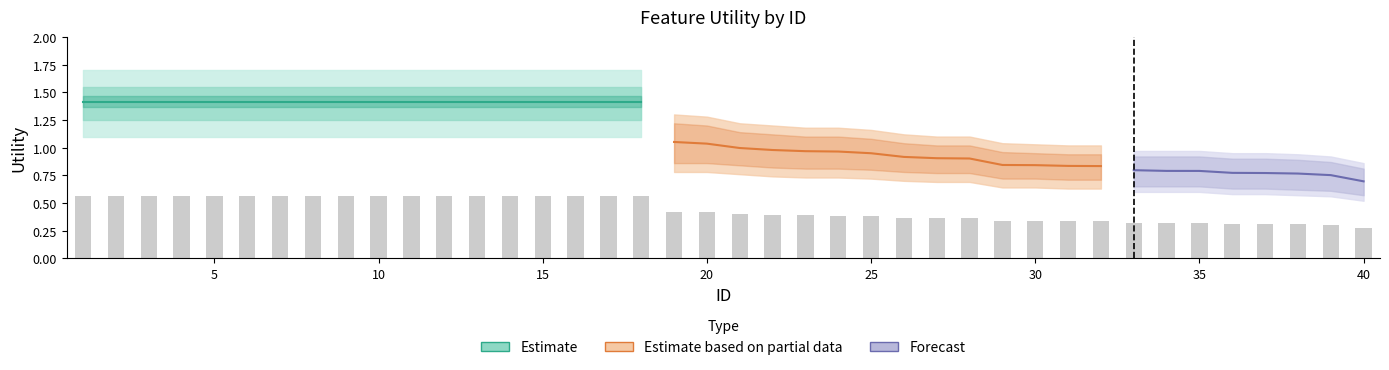

At which category is the sum across all series the highest?

1